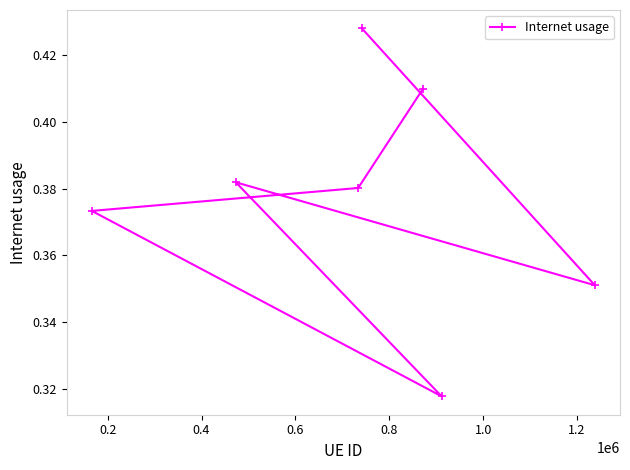

Count the values in the range 0 to 1.

7